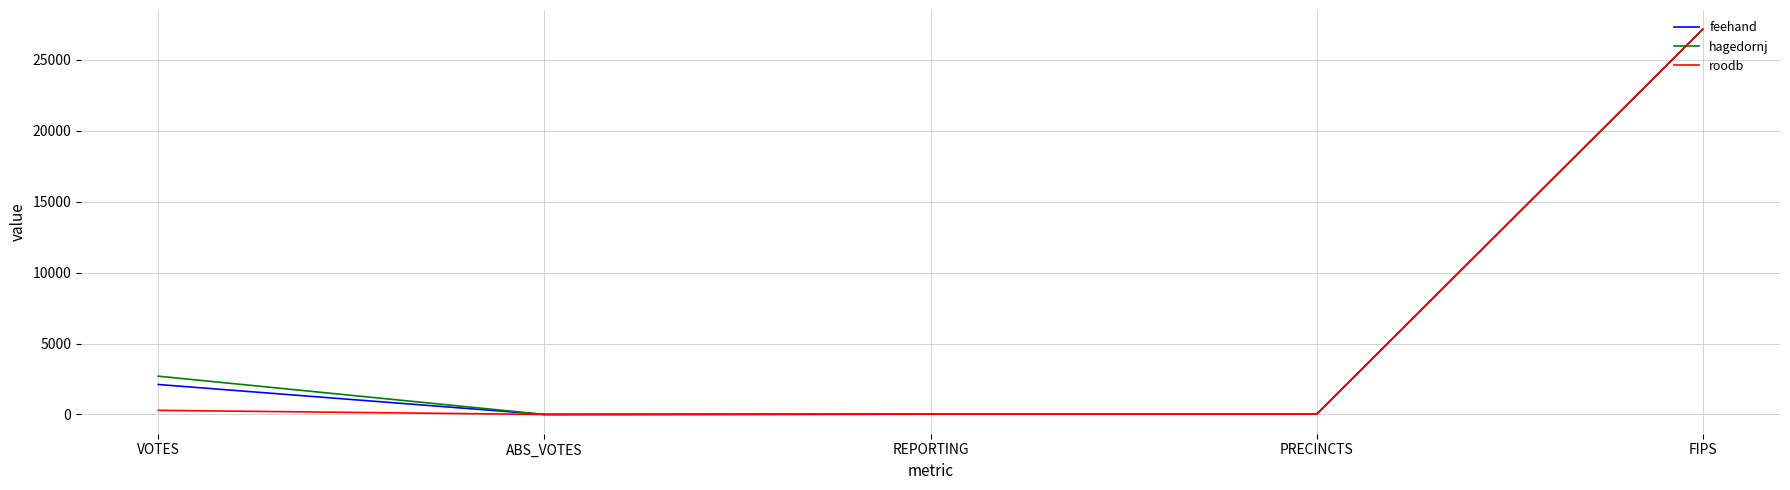

True or false: roodb has a value of 0 at ABS_VOTES.

True